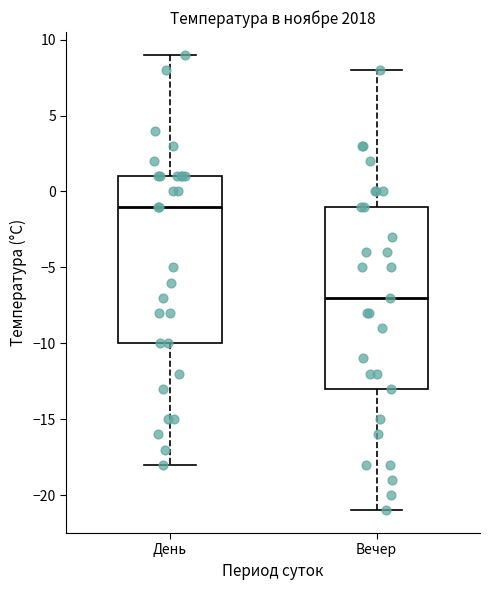

Which box has the lowest median line?

Вечер